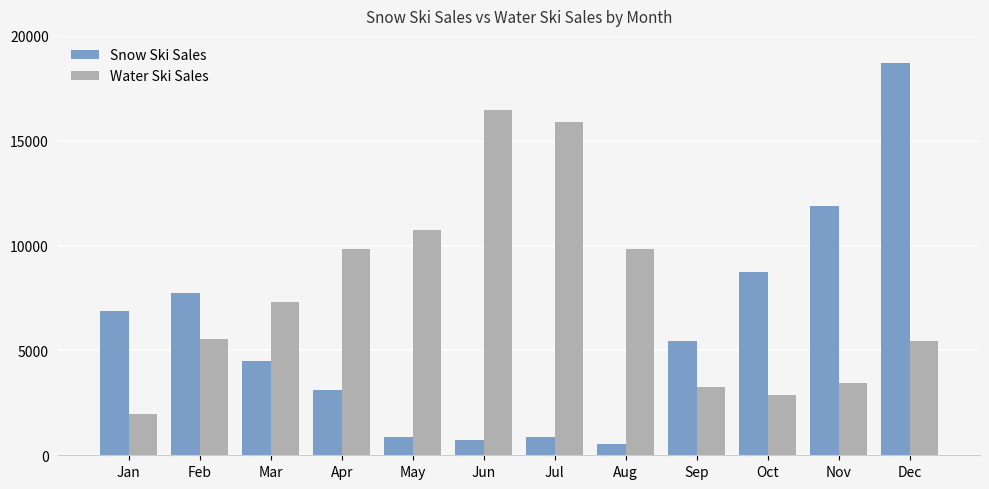

What is the greatest value displayed?

18730